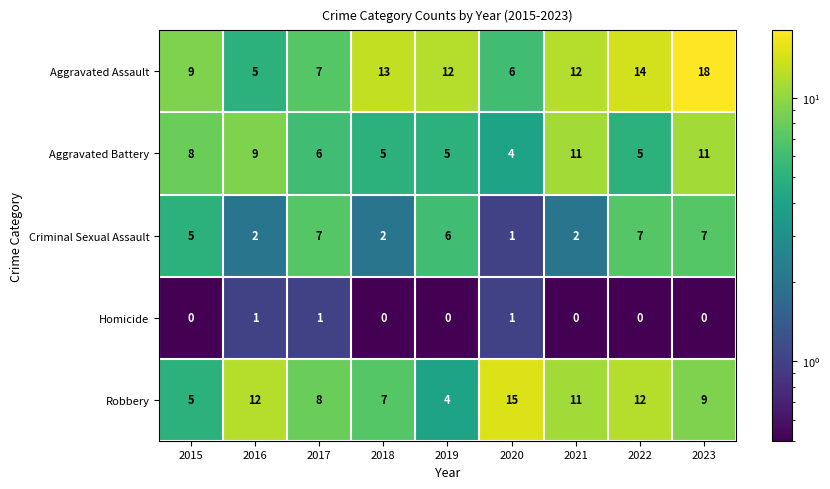

Read the Robbery value at 2021.

11